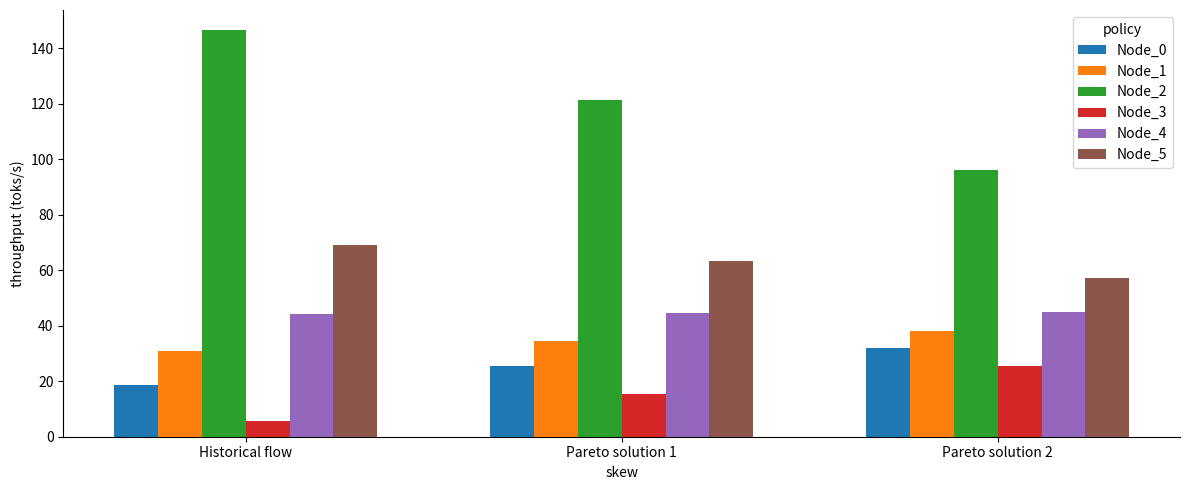

What is the total value across all series at Pareto solution 2?

294.1